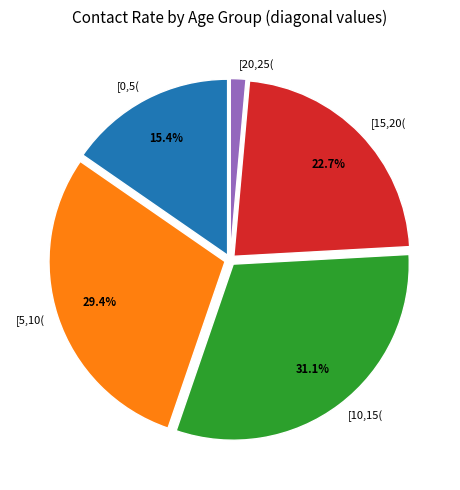

Is [20,25( the majority of the pie?

No